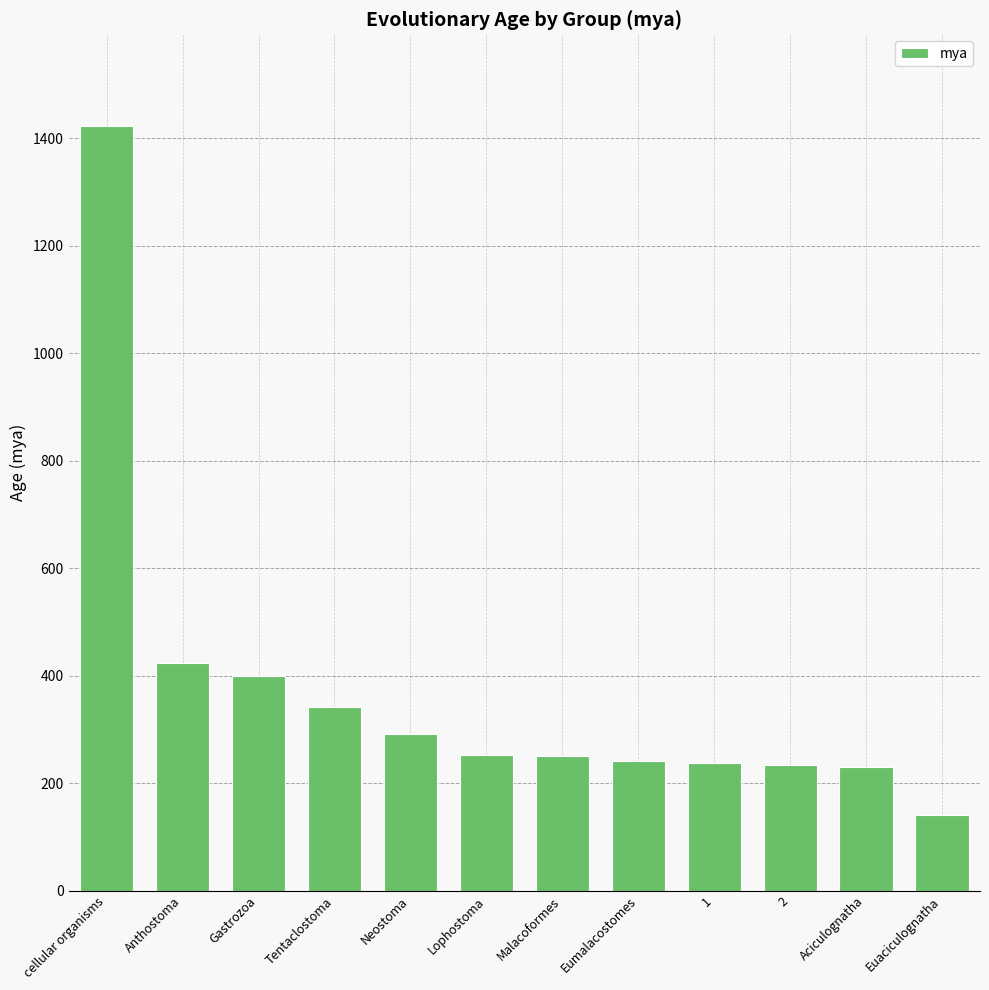

Read the value at Lophostoma, to the nearest 10.

250